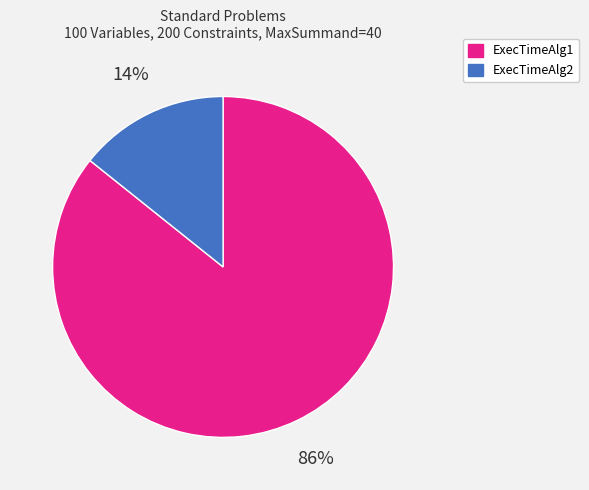

Which category has the biggest portion of the pie?

ExecTimeAlg1